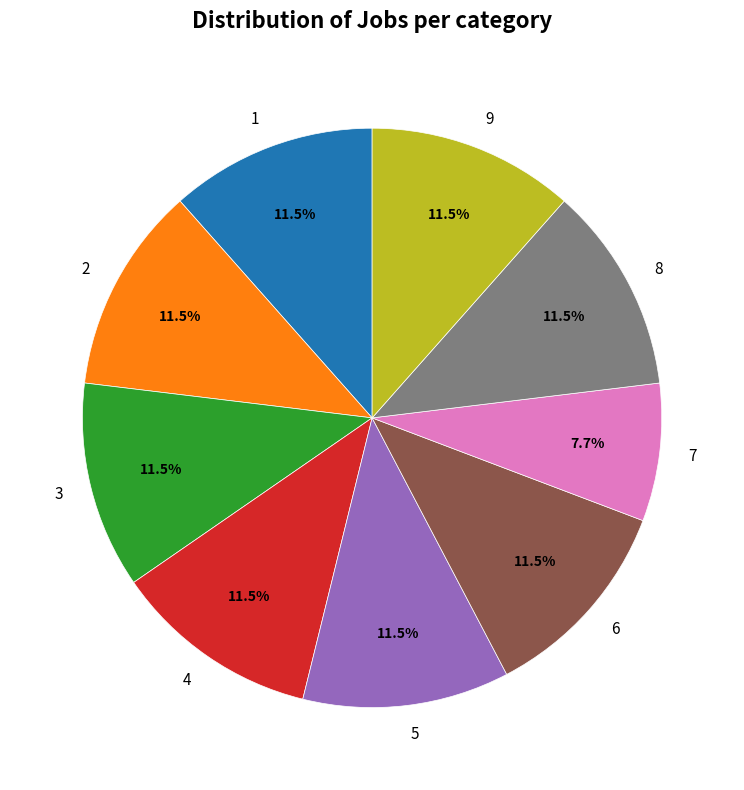

Which slice is the smallest?

7